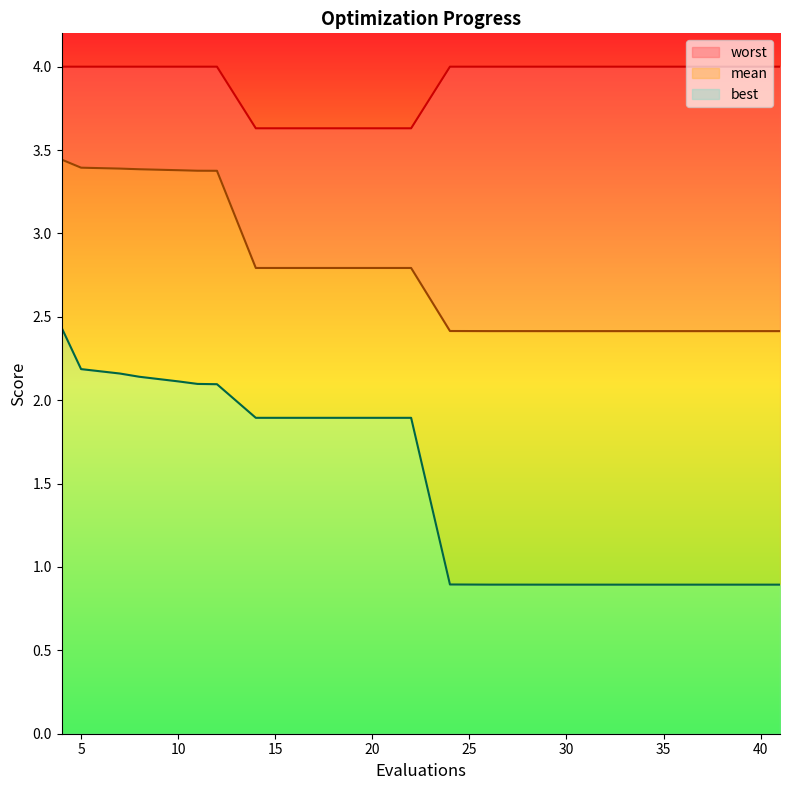

True or false: mean and best cross at least once.

False